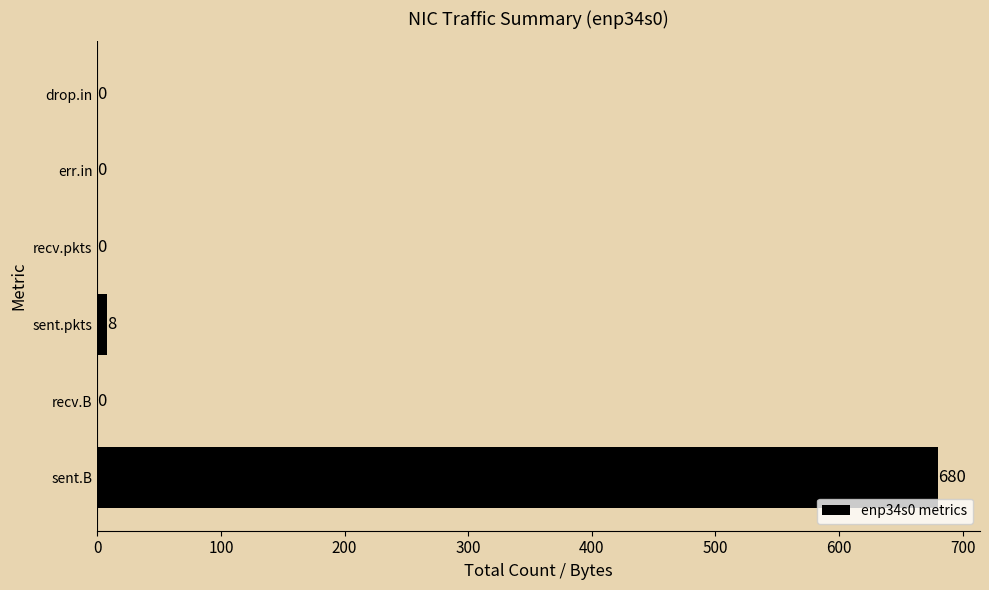

Reading bottom to top, extract all data points from this chart.

sent.B=680	recv.B=0	sent.pkts=8	recv.pkts=0	err.in=0	drop.in=0